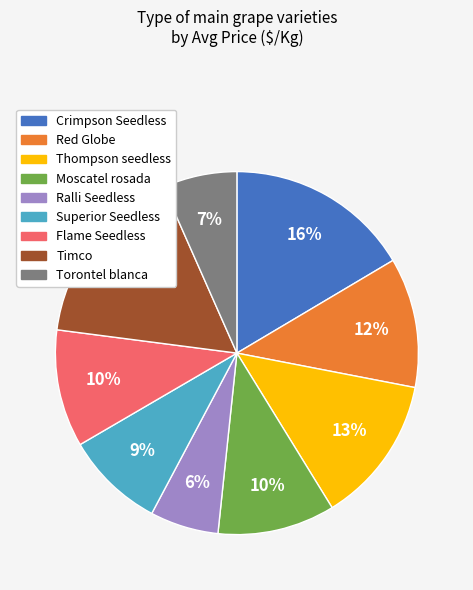

To the nearest percent, what is the average slice percentage?

11%